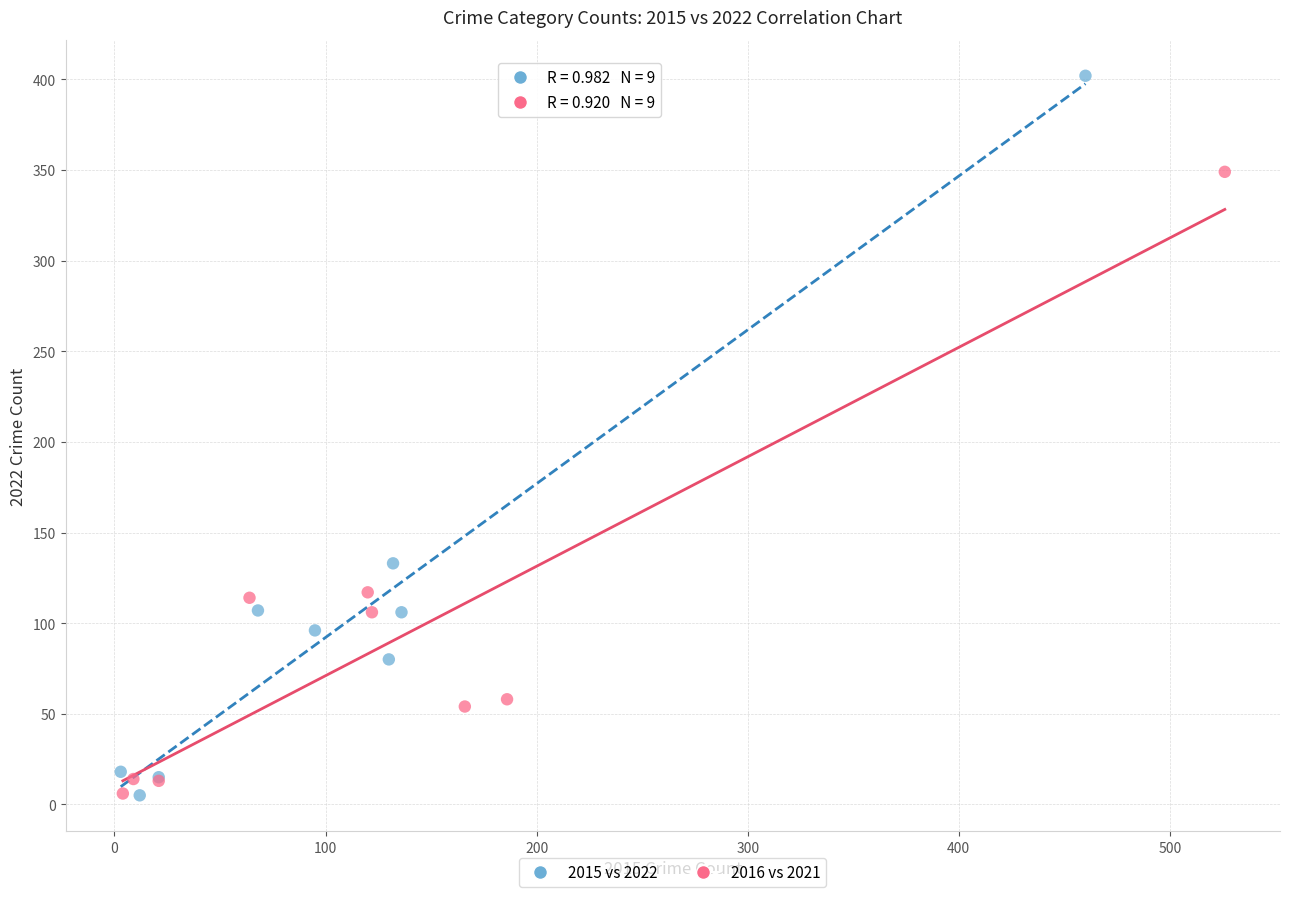

Which series has the widest spread of Y values?

2015 vs 2022